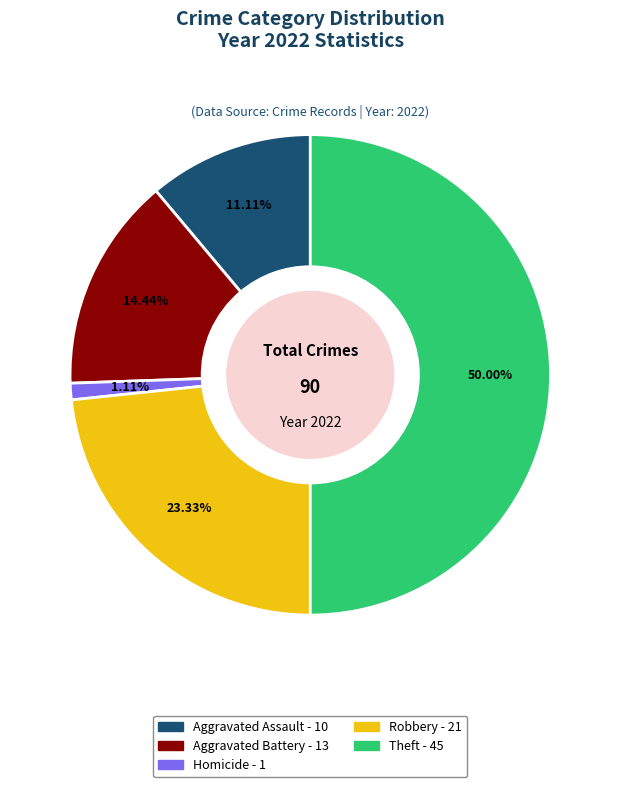

Is there any slice that represents more than half of the pie?

No